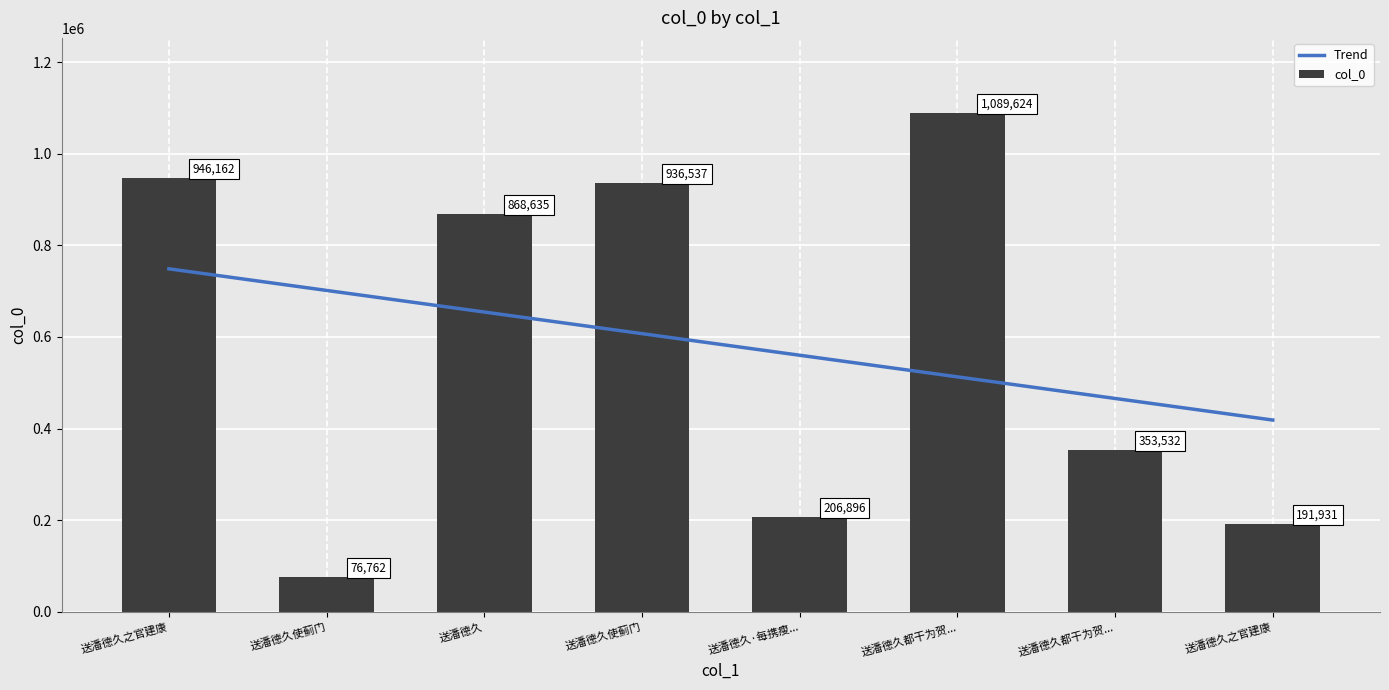

What is the minimum value shown in the chart?

76762